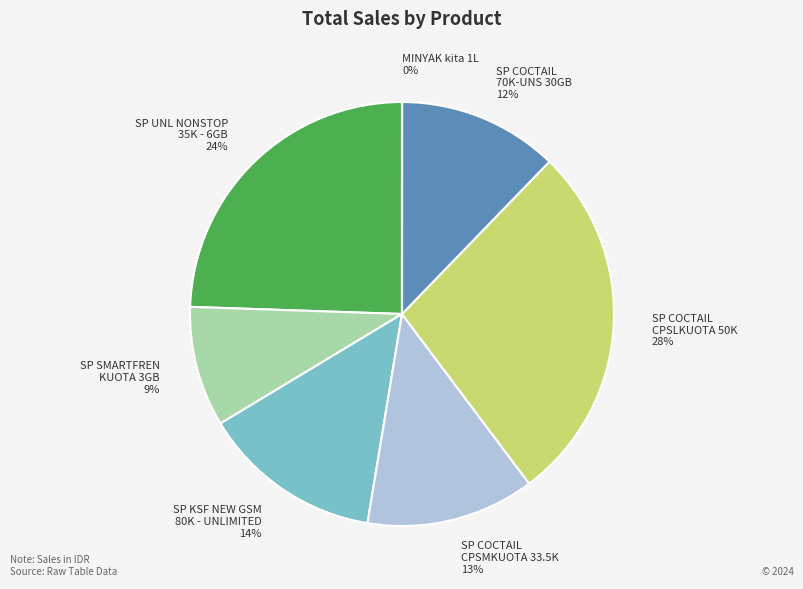

Between SP COCTAIL CPSLKUOTA 50K and SP COCTAIL 70K-UNS 30GB, which is larger?

SP COCTAIL CPSLKUOTA 50K